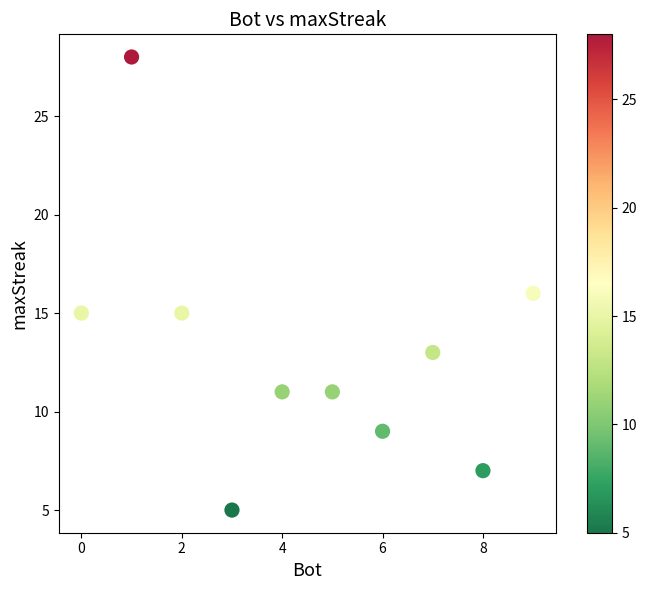

What is the average X value?

4